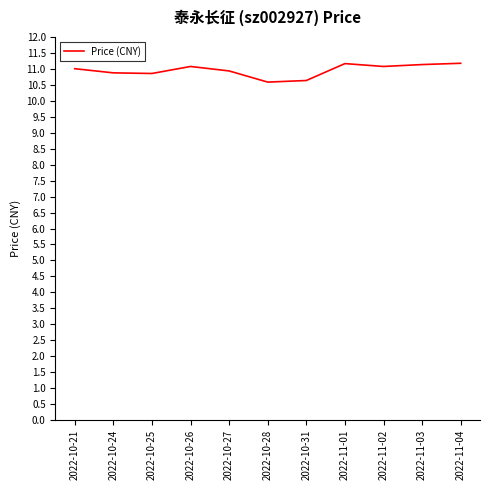

What value does the data have at 2022-10-21?

11.0